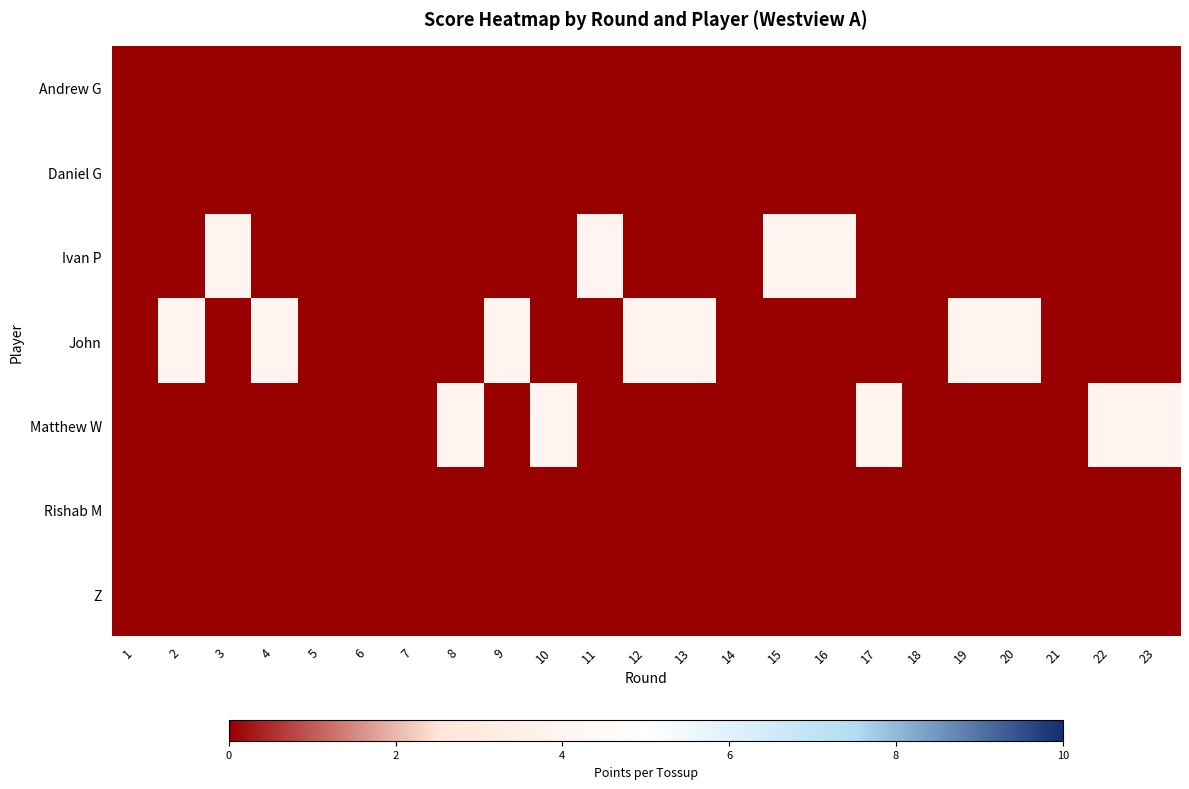

How many categories are shown in the chart?

23